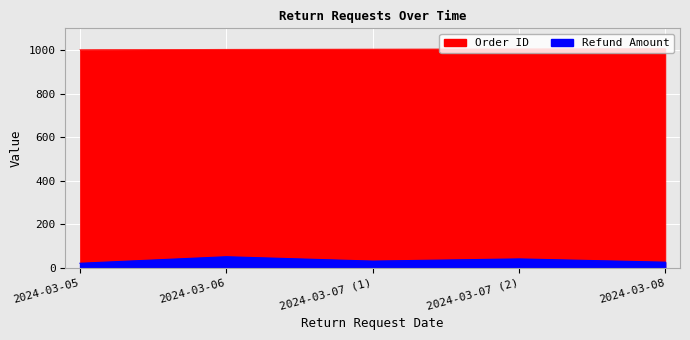

Which category has the highest value in the Refund Amount series?

2024-03-06